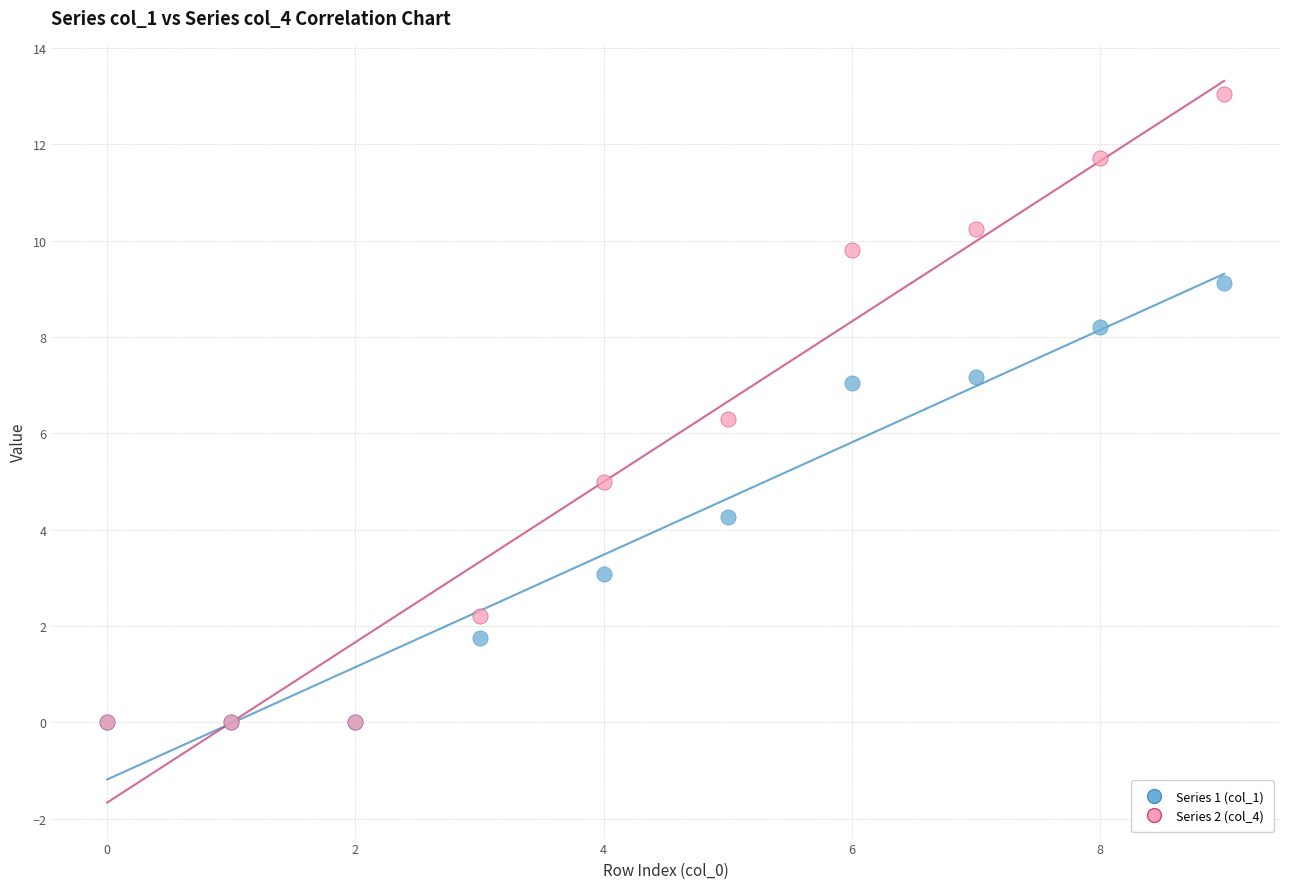

Which series has the largest Y range (max minus min)?

Series 2 (col_4)